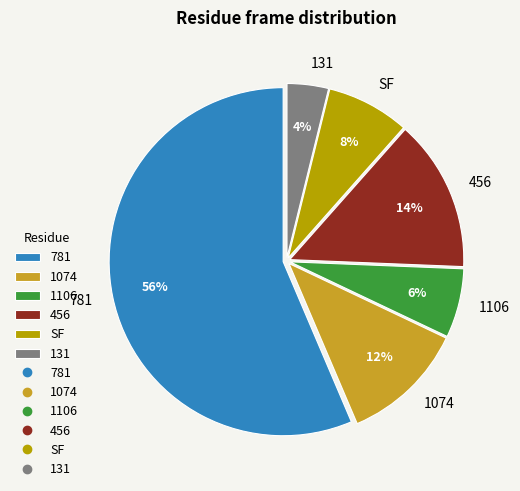

What percentage is the SF slice, to the nearest percent?

8%